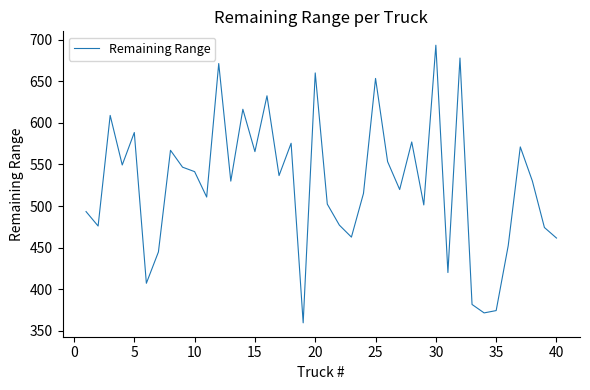

What is the greatest value displayed?

693.2